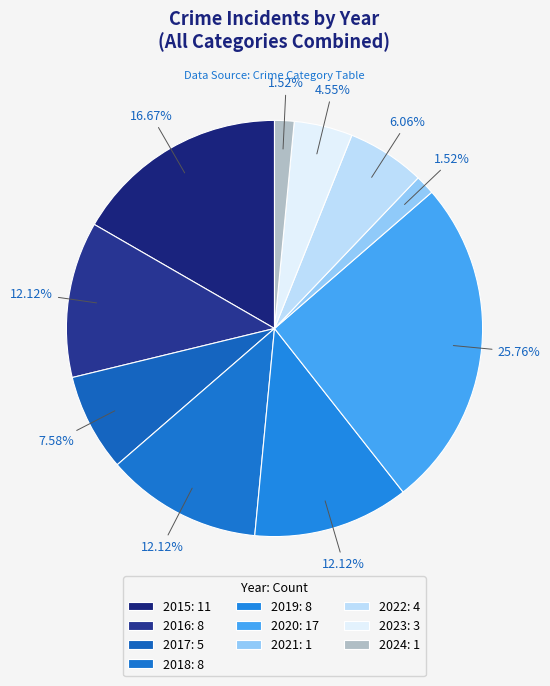

Rank the categories by value from highest to lowest.

2020, 2015, 2016, 2018, 2019, 2017, 2022, 2023, 2021, 2024